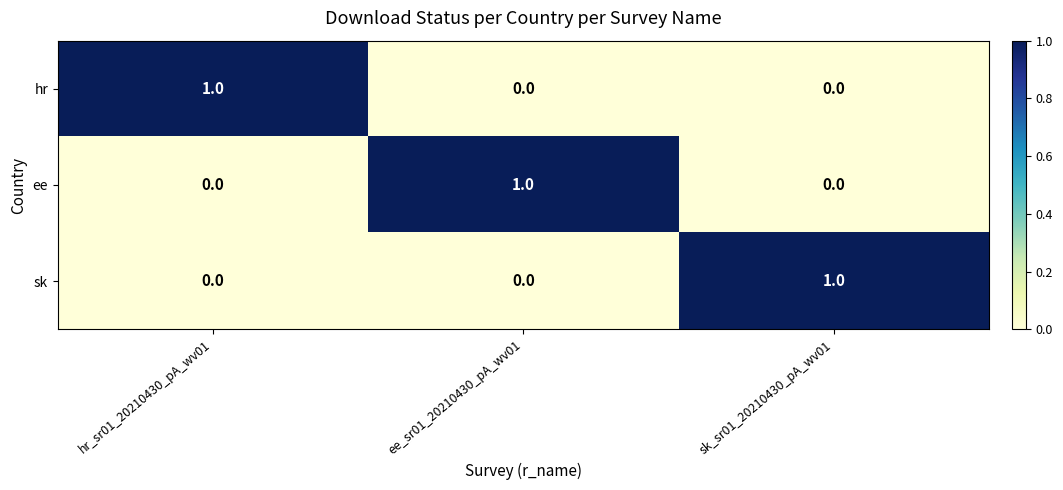

True or false: hr has a value of 0 at ee_sr01_20210430_pA_wv01.

True